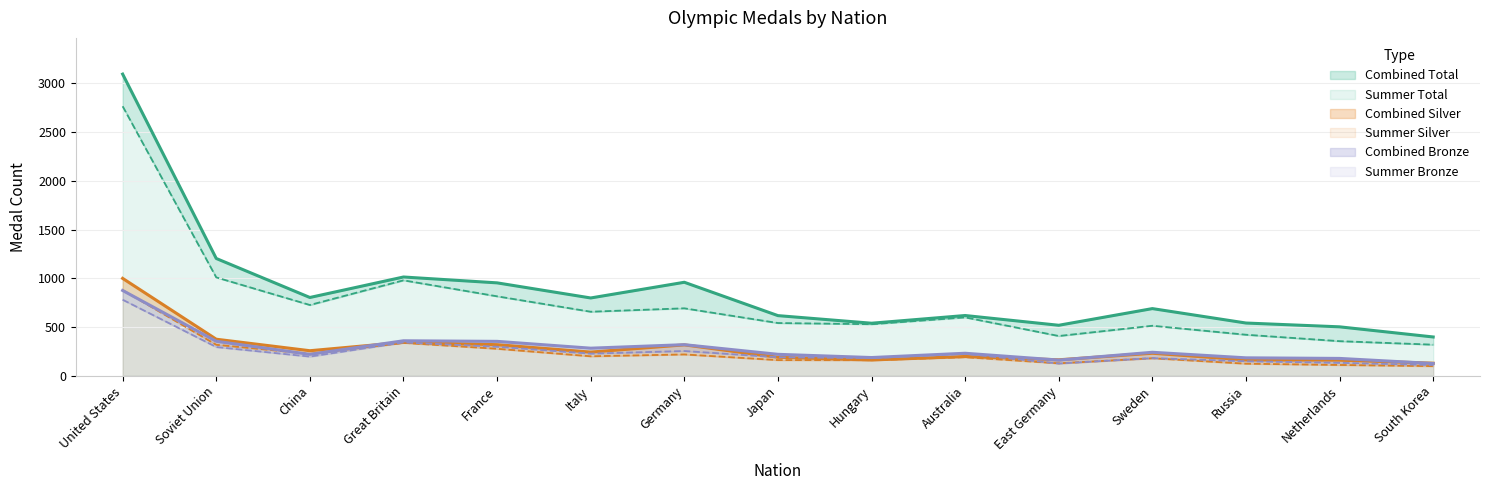

Between Russia and South Korea, which series saw the biggest shift?

Combined Total